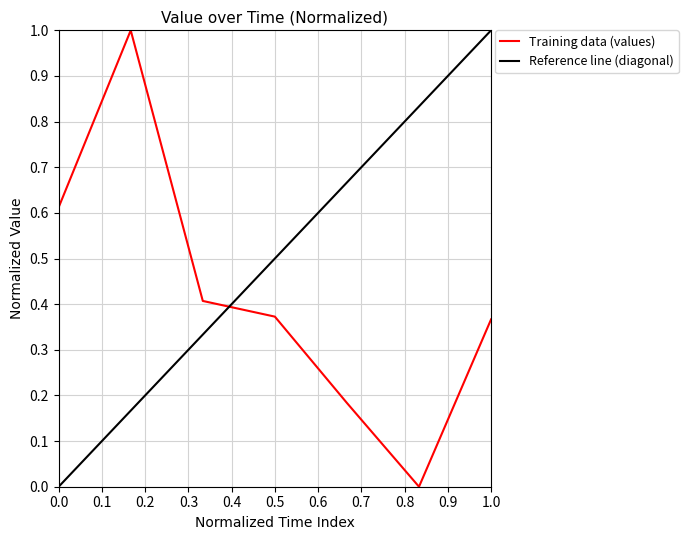

Reading left to right, what are all the values shown in this chart?

0.6	1.0	0.4	0.4	0.2	0.0	0.4